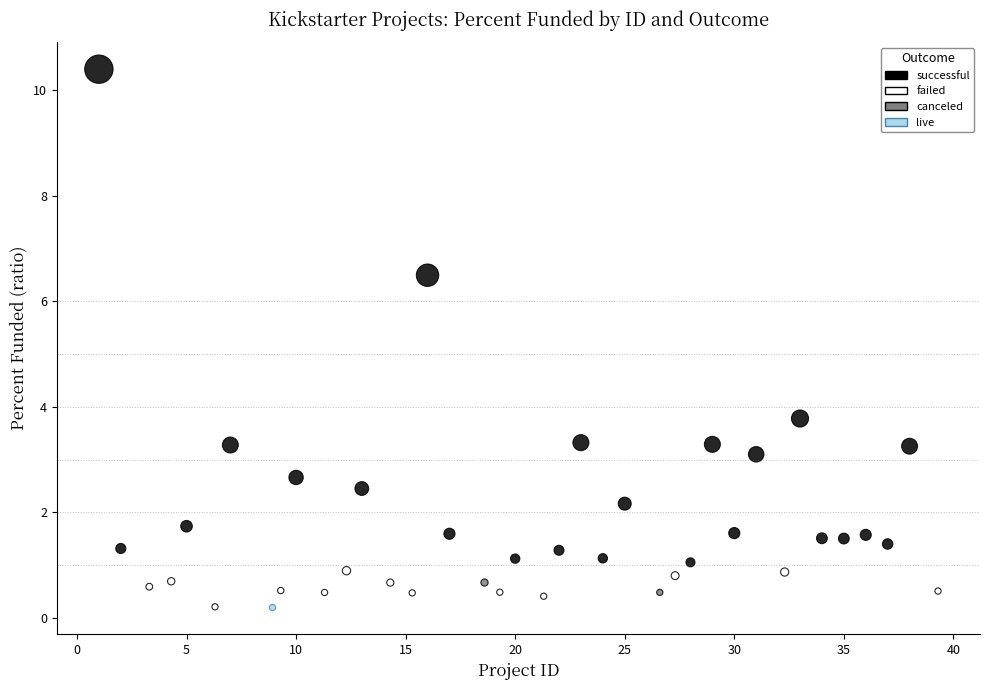

What are all the series names shown in the legend?

successful, failed, canceled, live